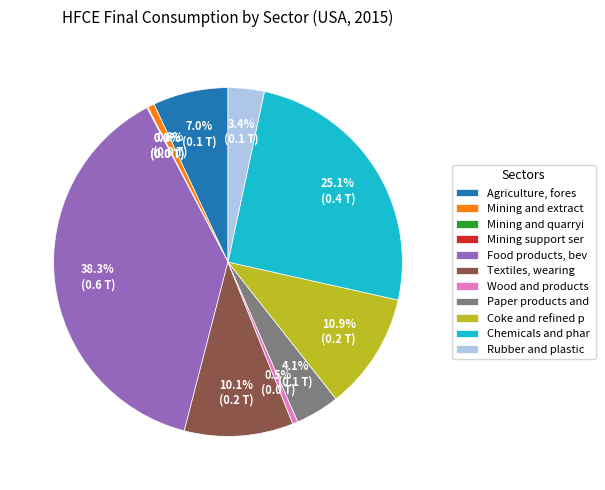

Approximately how many times larger is the value at Textiles, wearing compared to Mining and extract?

16.0